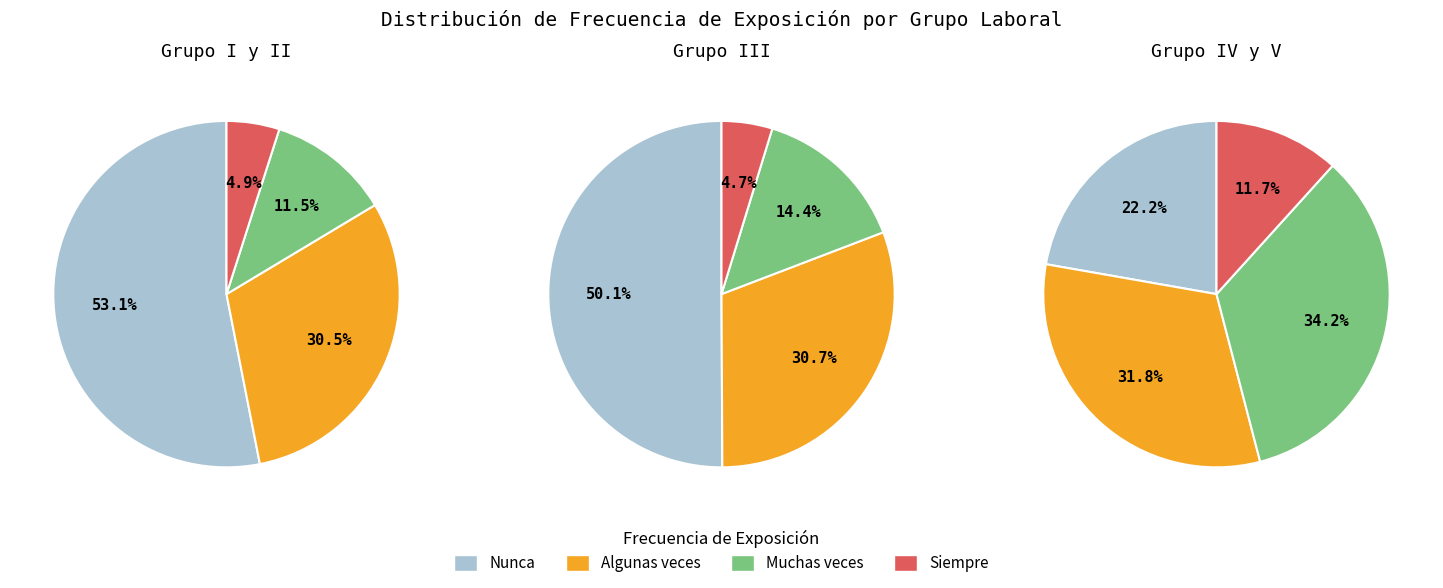

How many segments does this pie chart have?

4